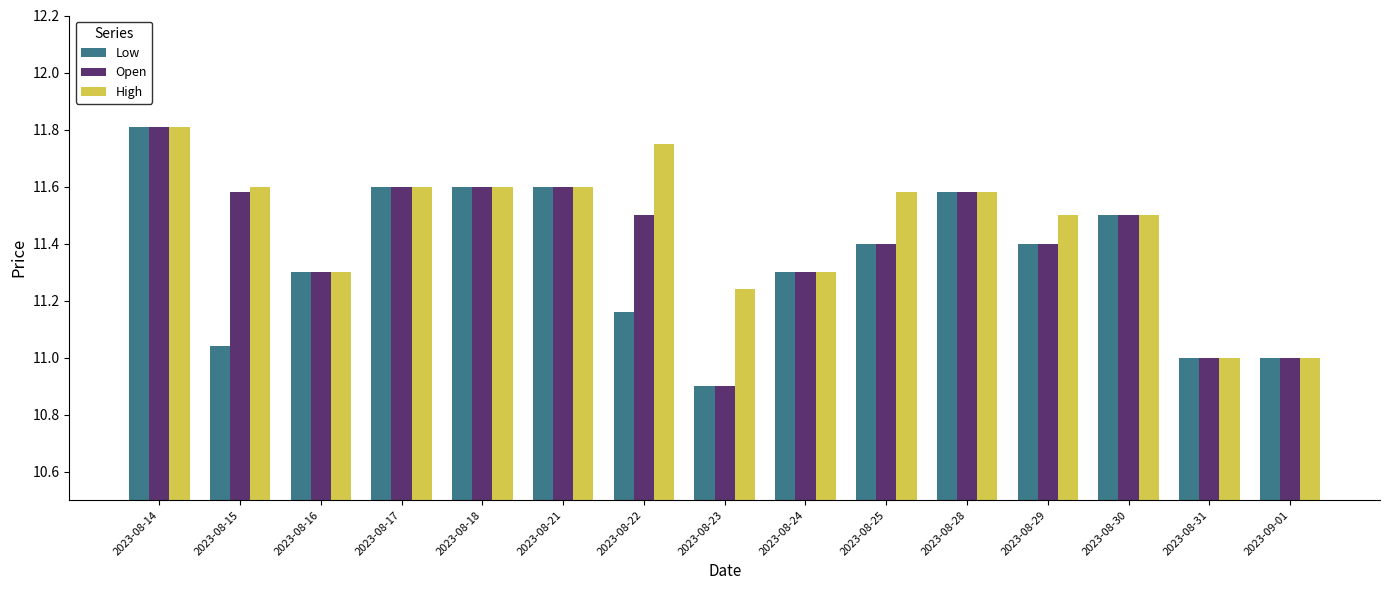

Which category has the highest value in the Open series?

2023-08-14